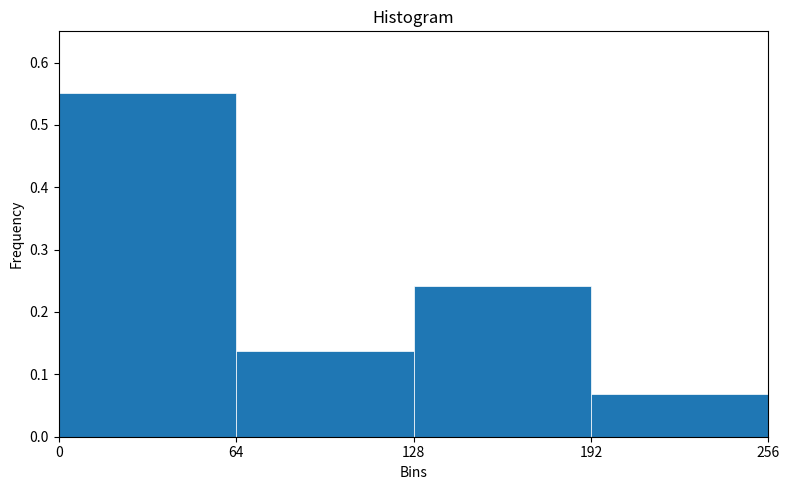

Which range on the x-axis has the tallest bar?

0 to 64